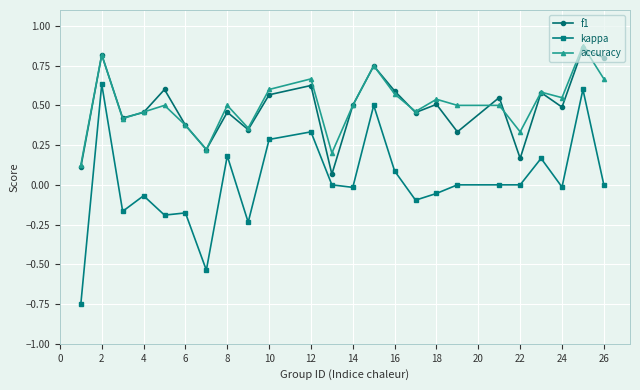

What is the difference between the maximum and minimum values in the kappa series?

1.4